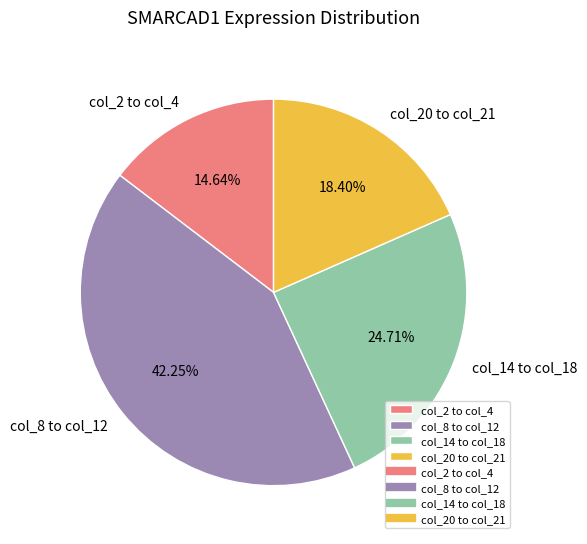

Which slice is the smallest?

col_2 to col_4